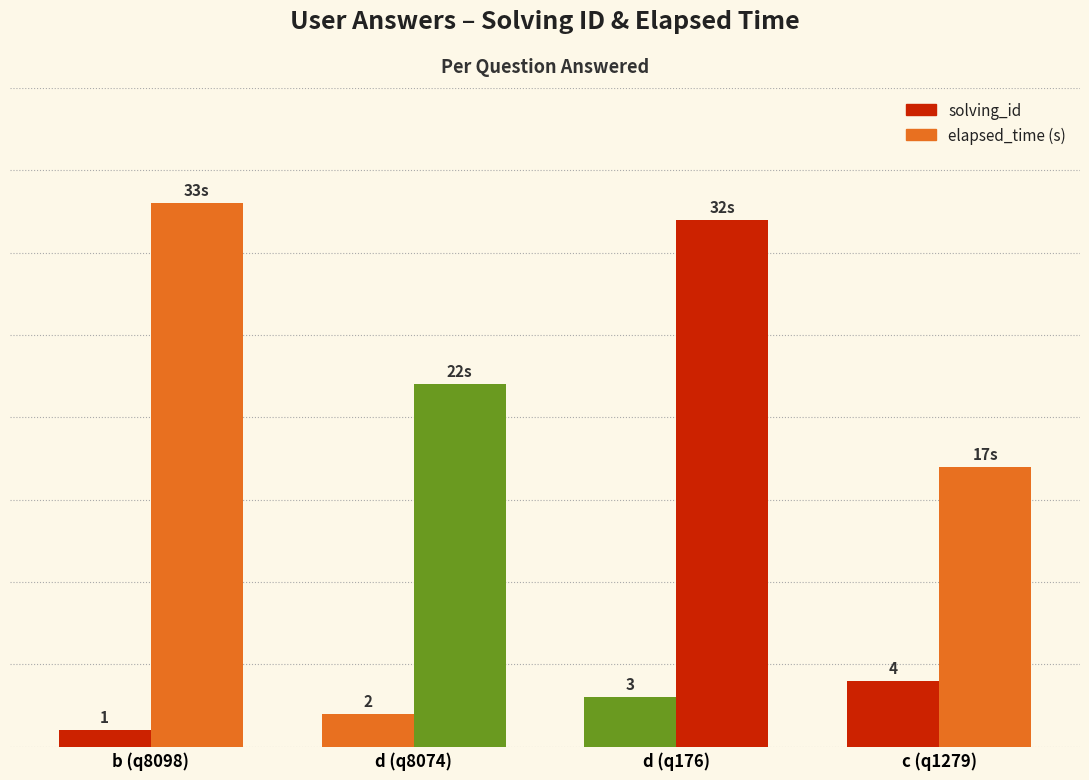

Are the bars grouped side by side (vs. stacked)?

Yes